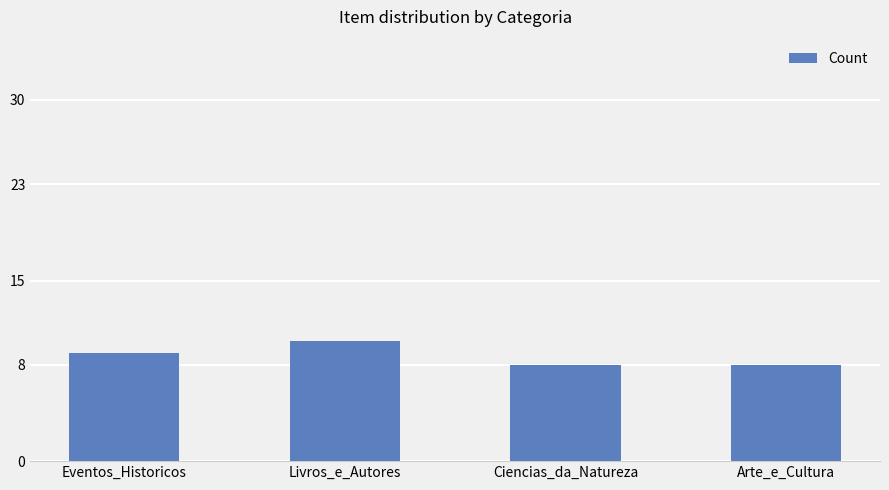

True or false: the data shows 10 at Livros_e_Autores.

True